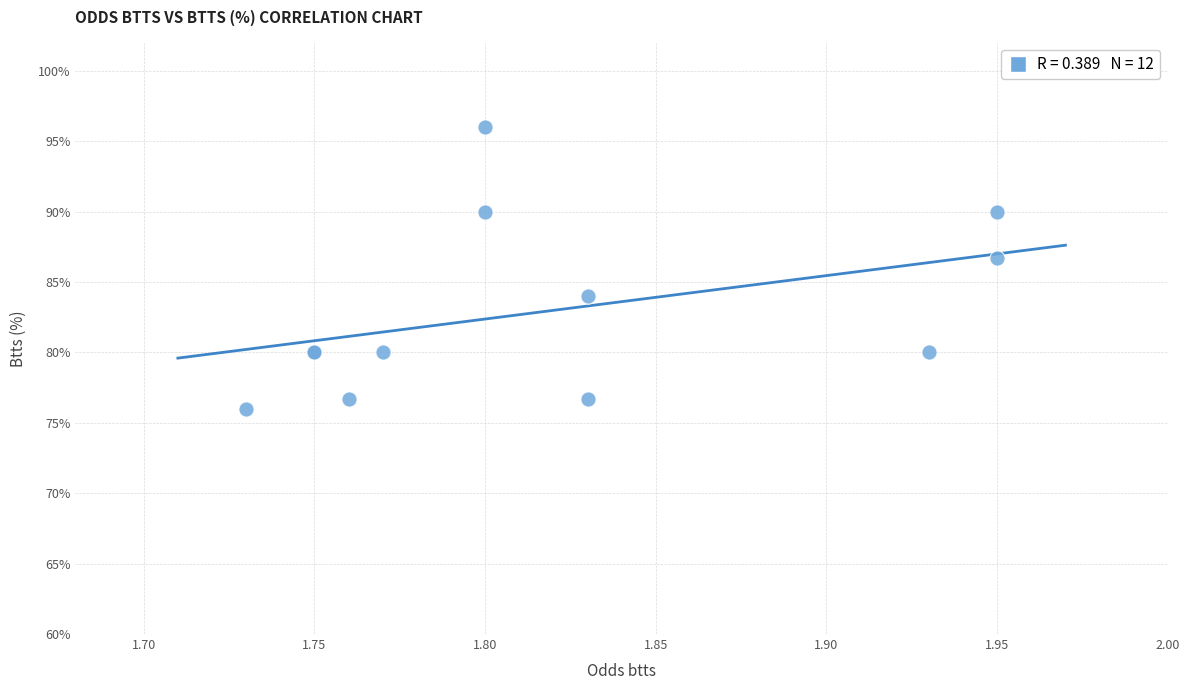

What Y value in the scatter plot is closest to 86?

86.7